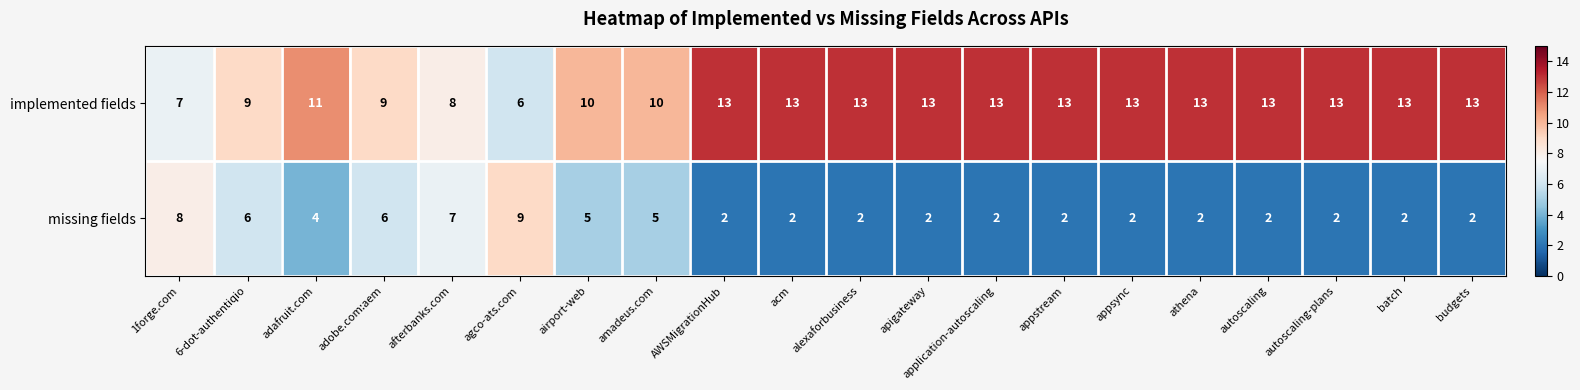

Is it true that implemented fields equals 7 at adafruit.com?

False